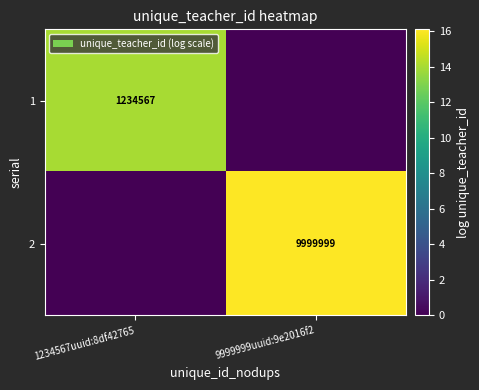

The 2 series shows 4605788 at 9999999uuid:9e2016f2. True or false?

False